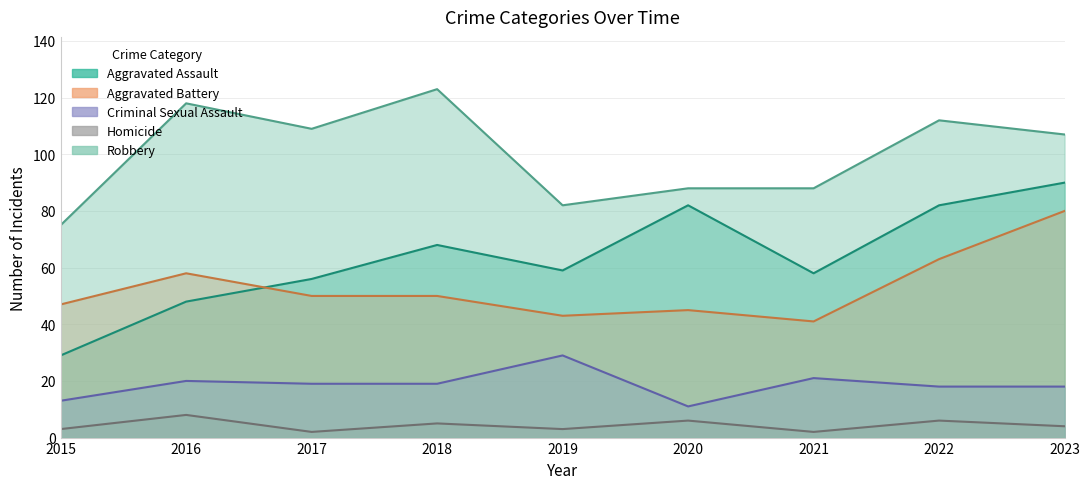

What is the maximum value shown in the chart?

123